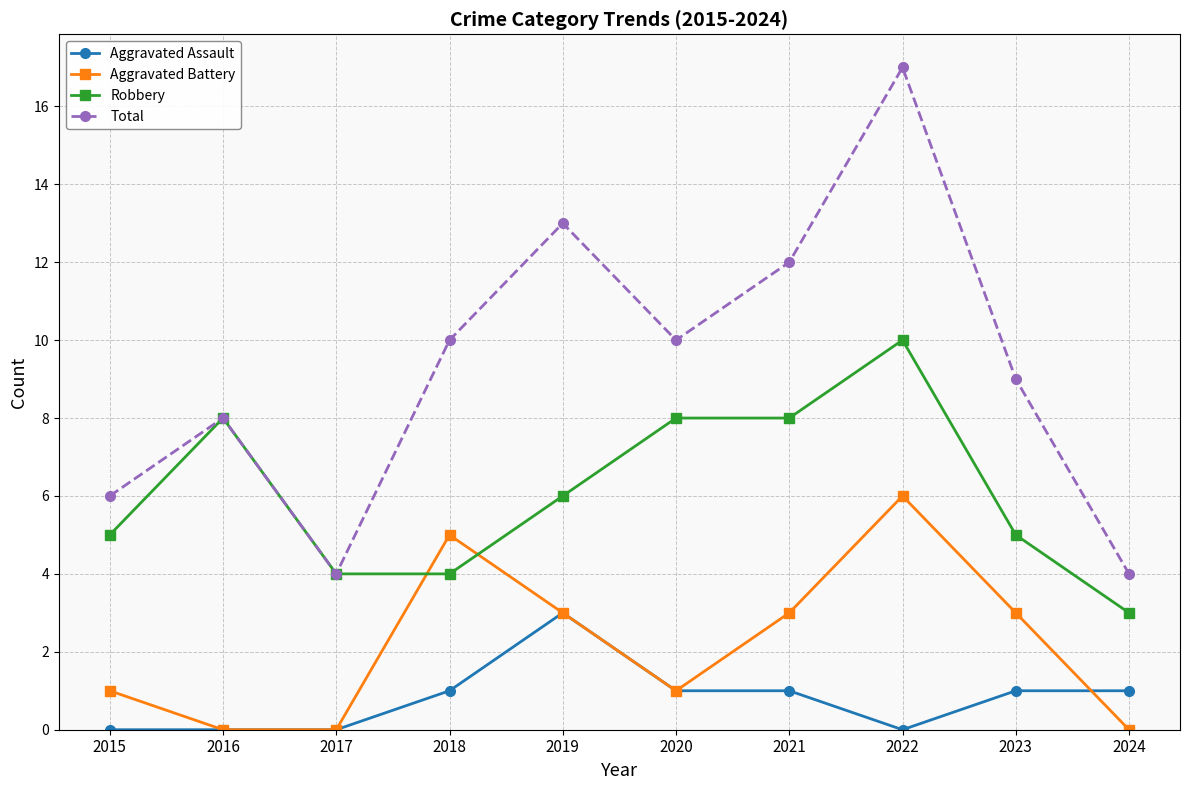

Is the value of Robbery at 2022 greater than the value of Aggravated Assault at 2023?

Yes